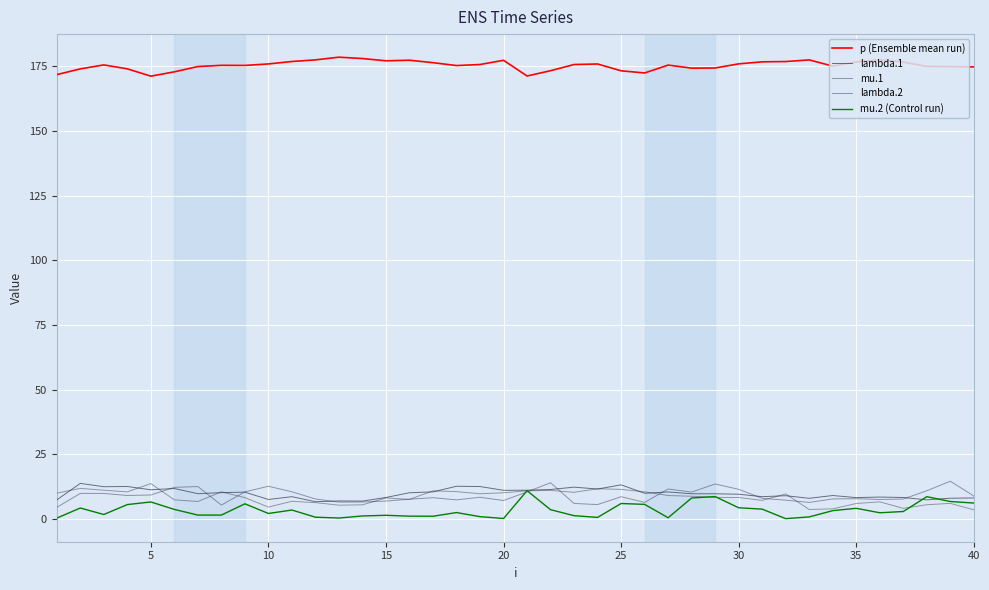

How many lines are shown in the chart?

5